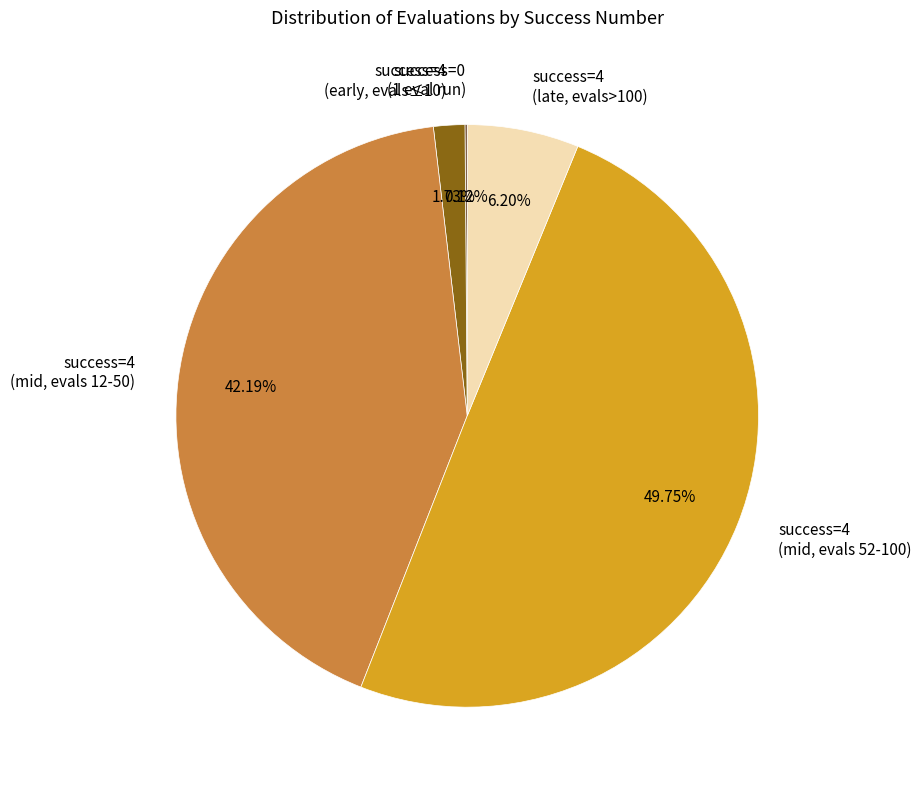

Is success=4 (late, evals>100) the majority of the pie?

No